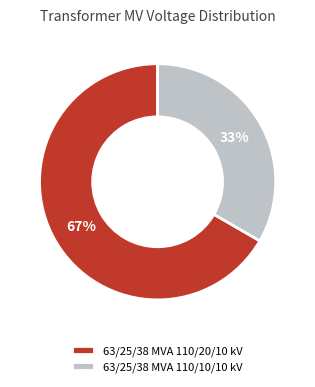

Count the number of slices in the pie.

2